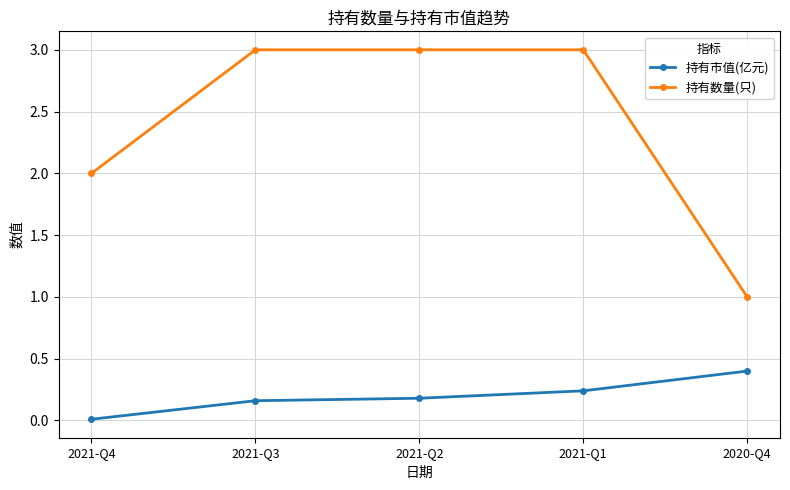

At which category does the chart reach its minimum across all series?

2021-Q4